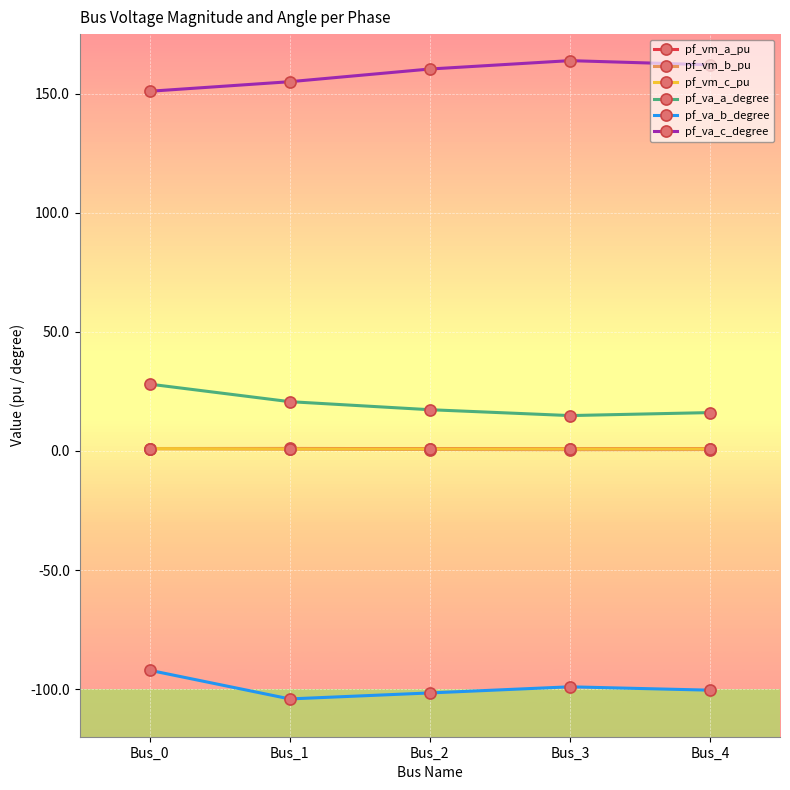

Which series has the largest total across all categories?

pf_va_c_degree